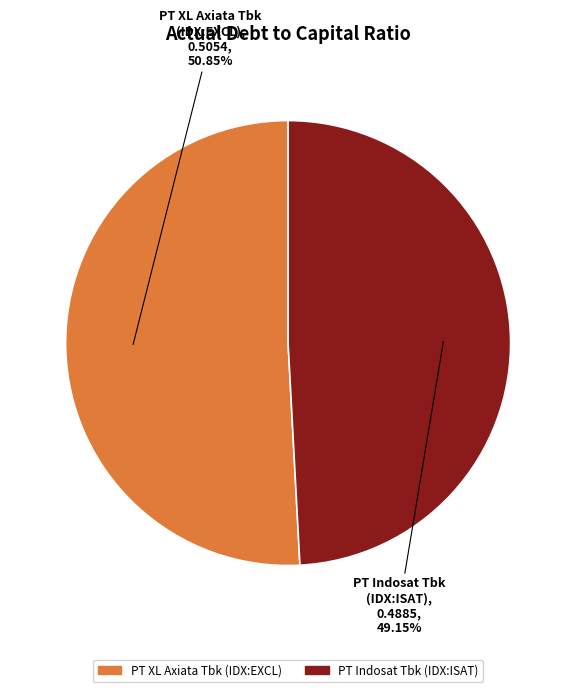

Is it true that PT Indosat Tbk (IDX:ISAT) is 49% of the pie?

True